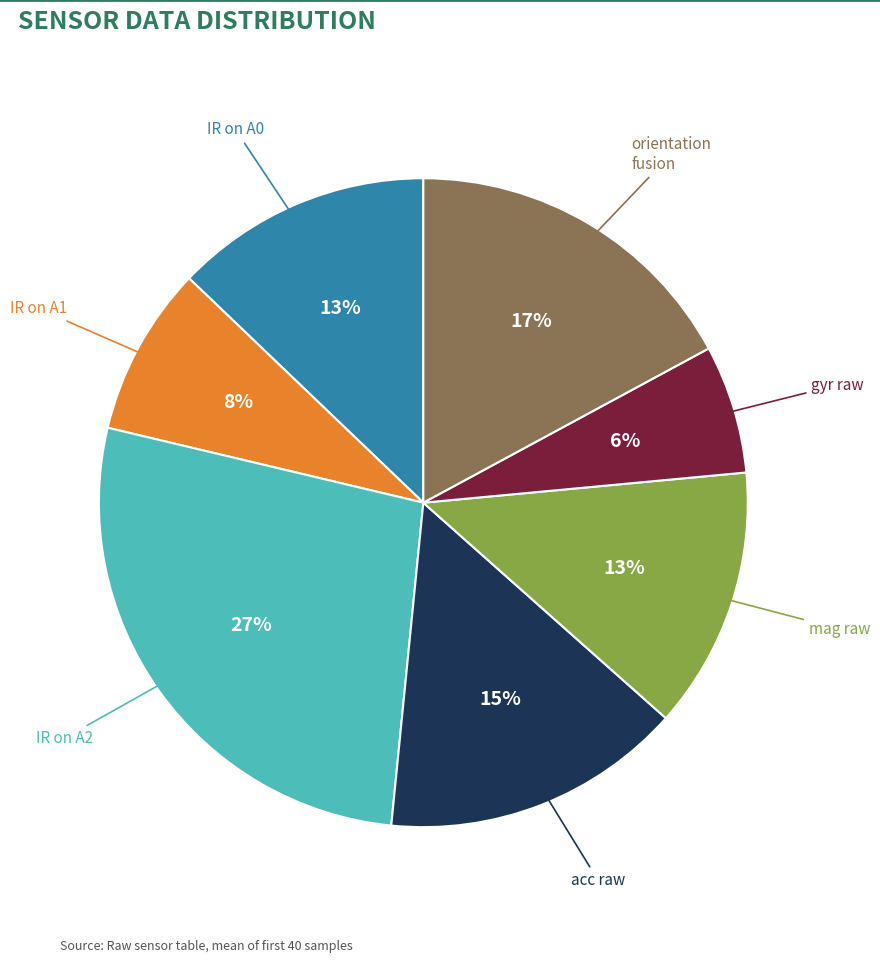

Does any single category account for the majority?

No